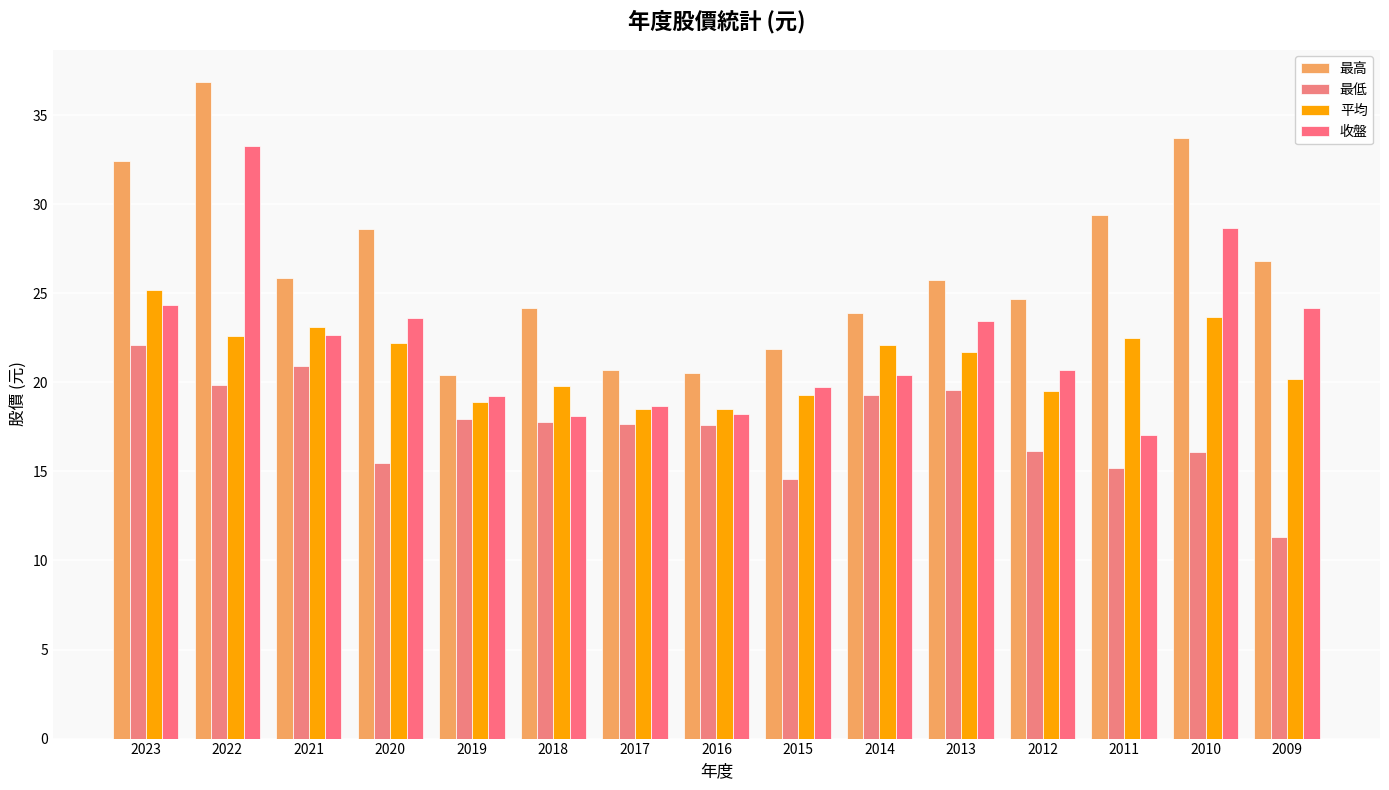

Which category has the highest value across all series?

2022